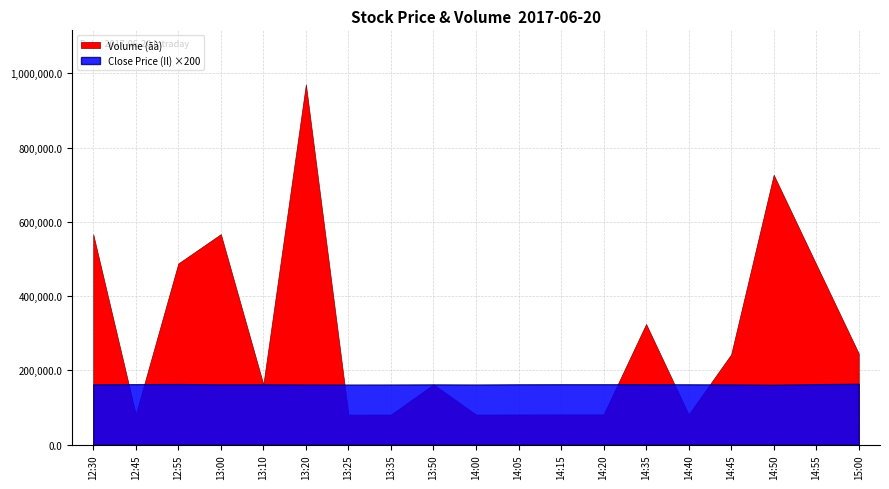

Between 14:15 and 13:10, which series saw the biggest shift?

Volume (ãà)